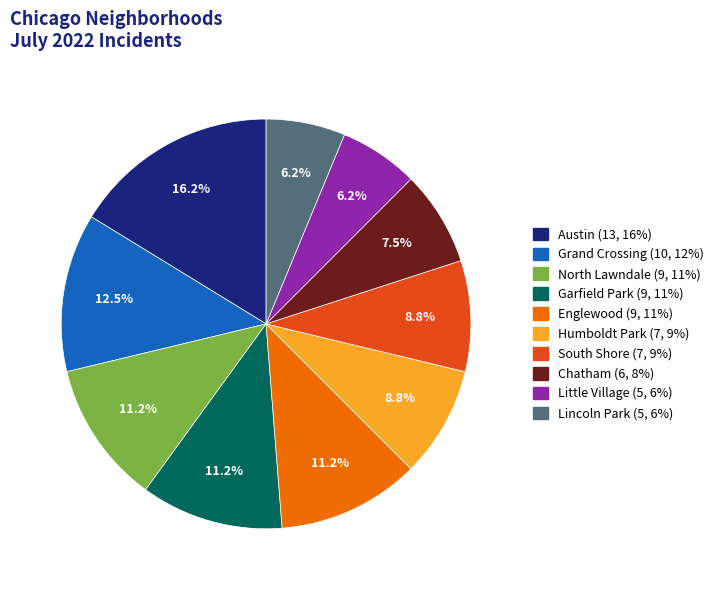

How many slices are in this pie chart?

10